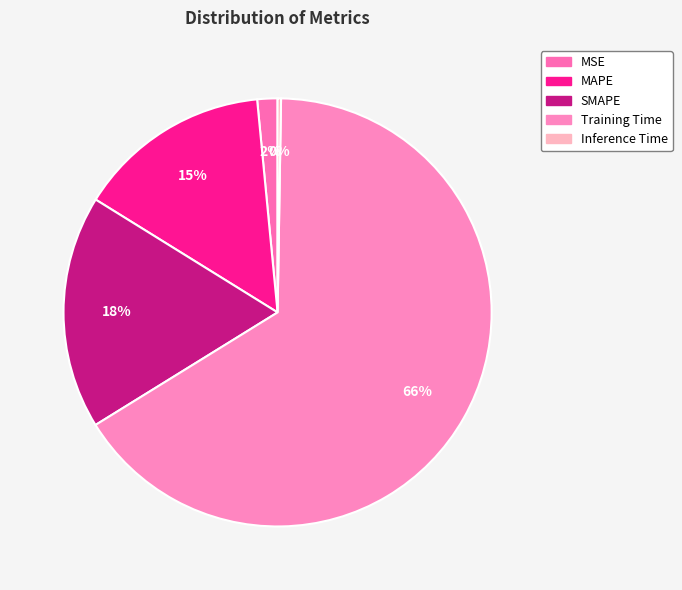

Between MAPE and MSE, which is larger?

MAPE